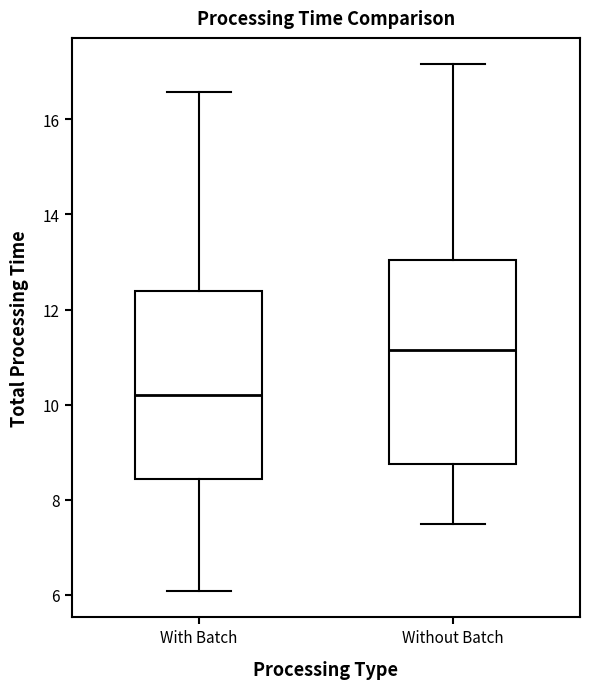

Comparing the boxes themselves (not the whiskers), which one is the tallest?

Without Batch